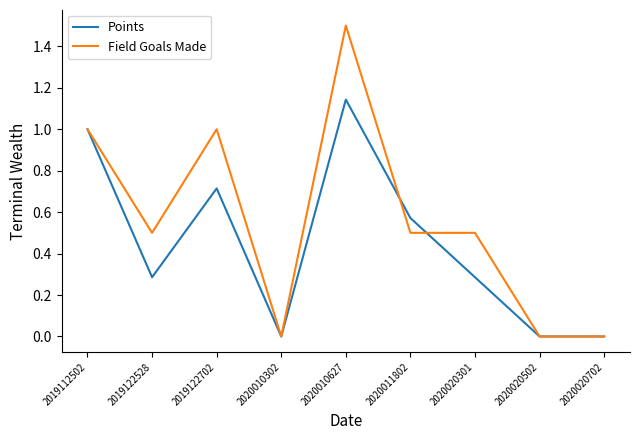

How many lines are shown in the chart?

2